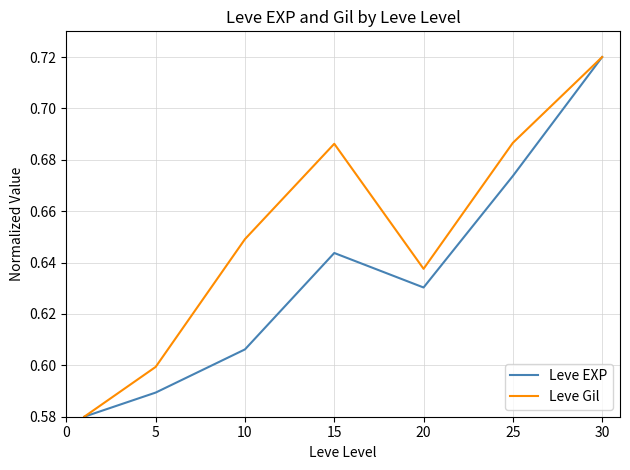

How many lines are shown in the chart?

2